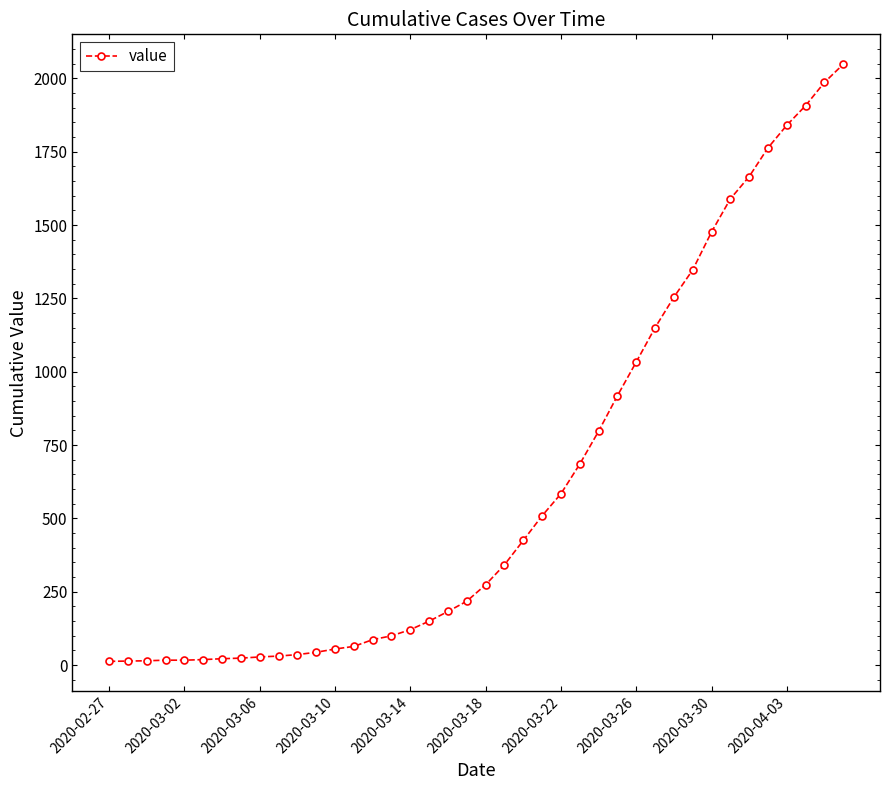

What is the greatest value displayed?

2048